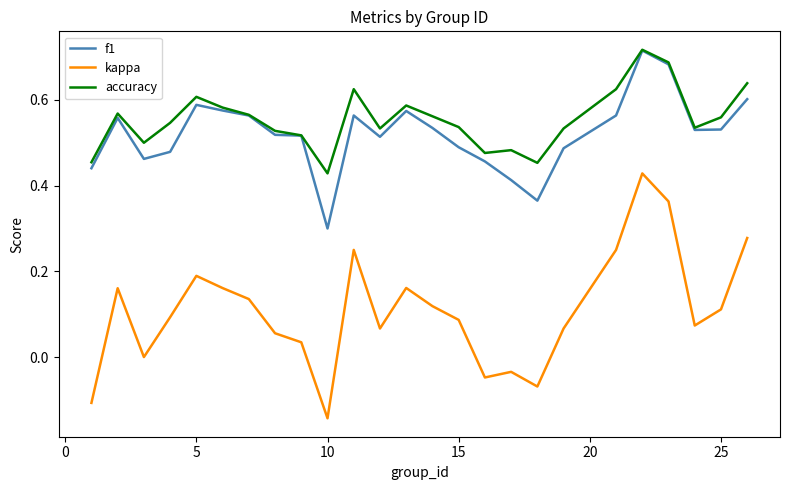

At how many categories does at least one series exceed 0?

25